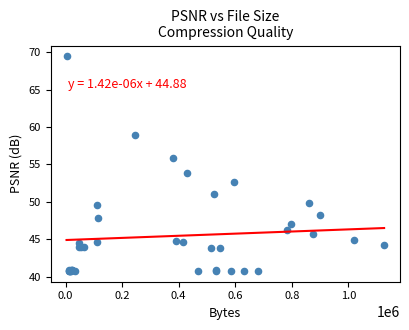

What Y value in the scatter plot is closest to 55?

55.8